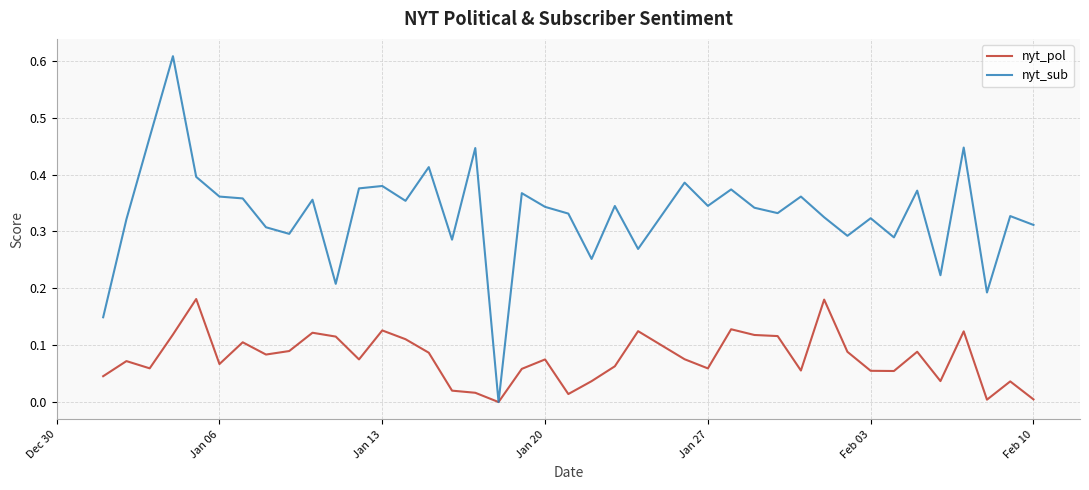

True or false: nyt_pol has more than 1 interior local peaks.

True